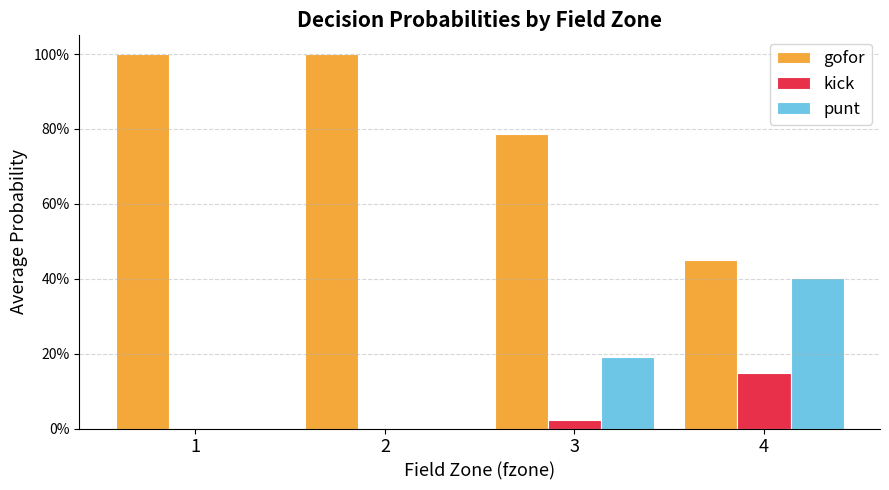

Are the bars grouped side by side (vs. stacked)?

Yes